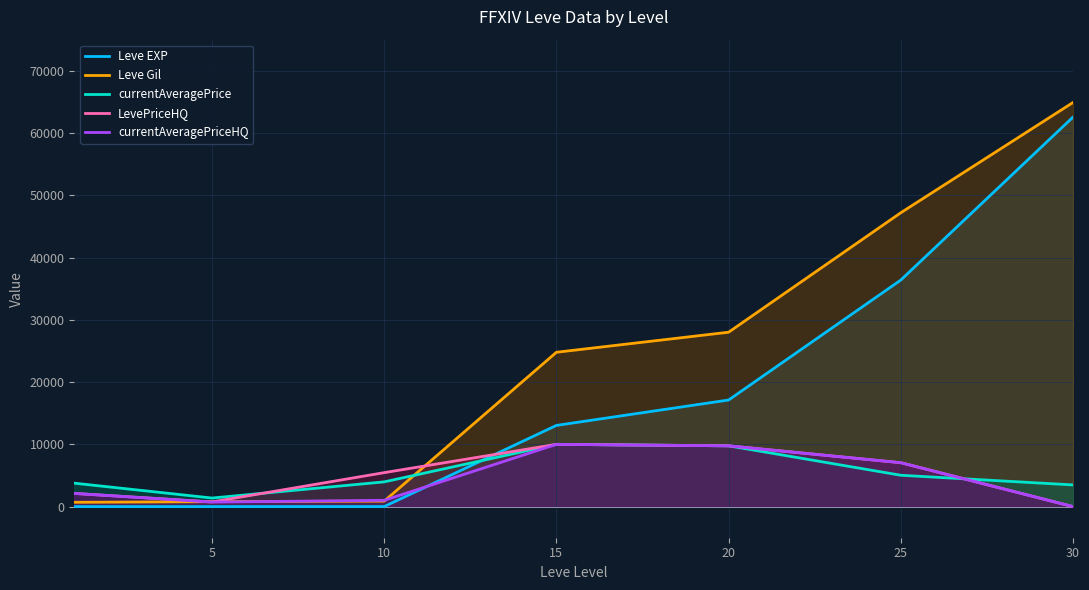

At which category is the sum across all series the highest?

30